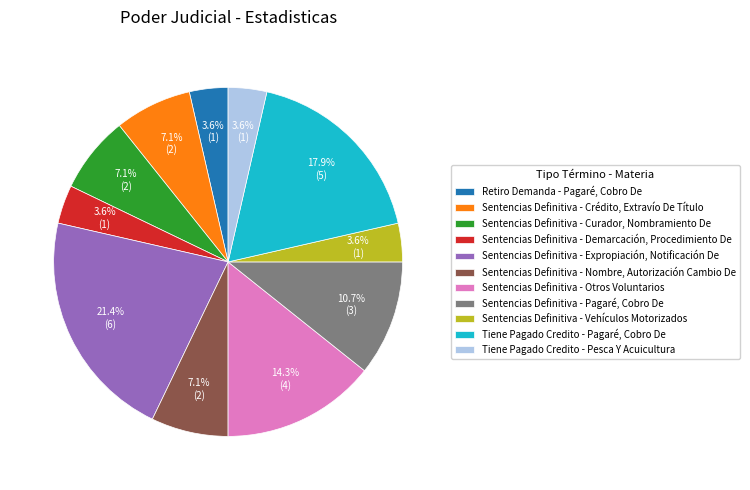

To the nearest percent, what portion does Sentencias Definitiva - Expropiación, Notificación De represent?

21%